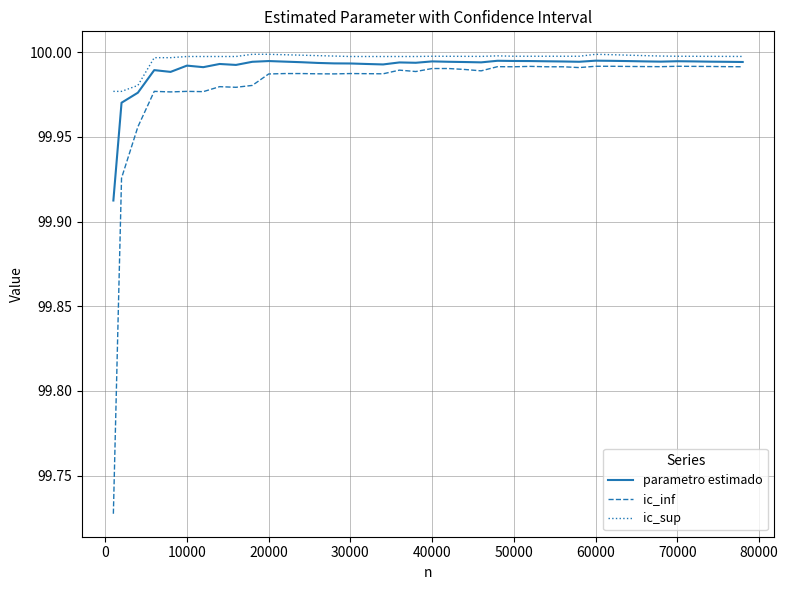

Which series has the largest range (max minus min)?

ic_inf